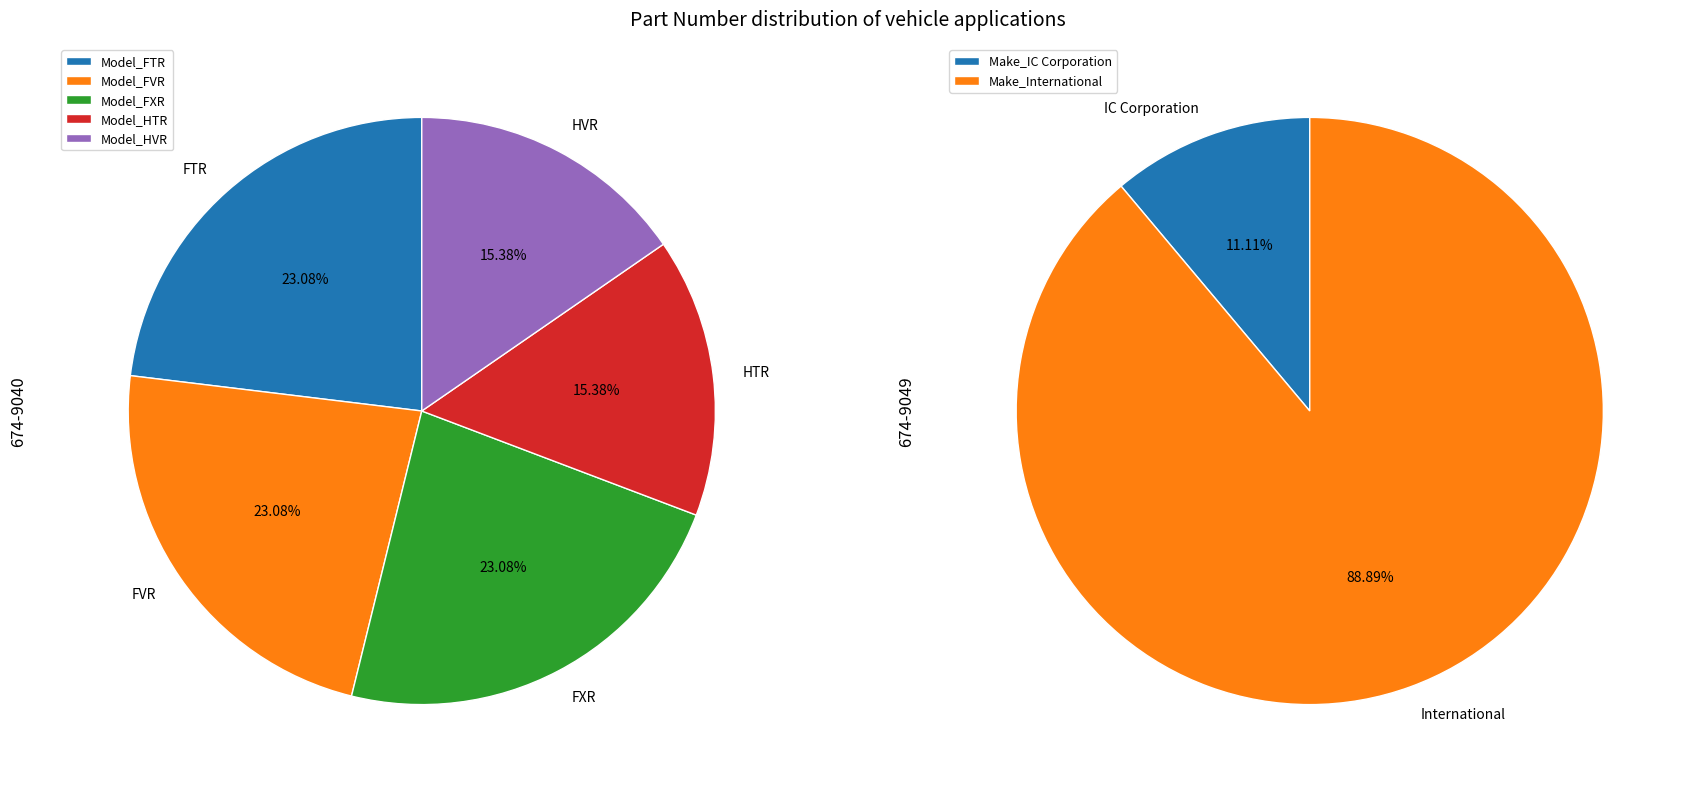

How many segments does this pie chart have?

2